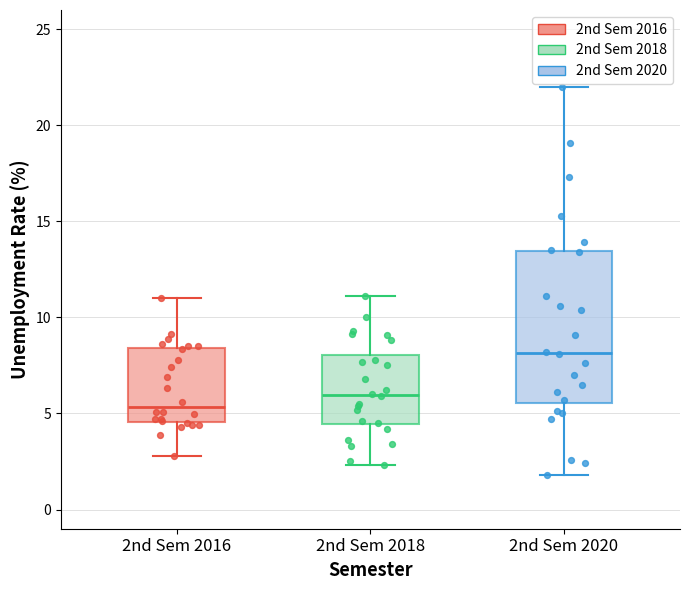

Reading left to right, read every box against the y-axis: the position of its median line, the range the box covers, and the ends of its whiskers. The values are not printed on the chart, so give them approximately, as read against the axis.

2nd Sem 2016: median 5.5, box 4.5 to 8.5, whiskers 3.0 to 11.0
2nd Sem 2018: median 6.0, box 4.5 to 8.0, whiskers 2.5 to 11.0
2nd Sem 2020: median 8.0, box 5.5 to 13.5, whiskers 2.0 to 22.0